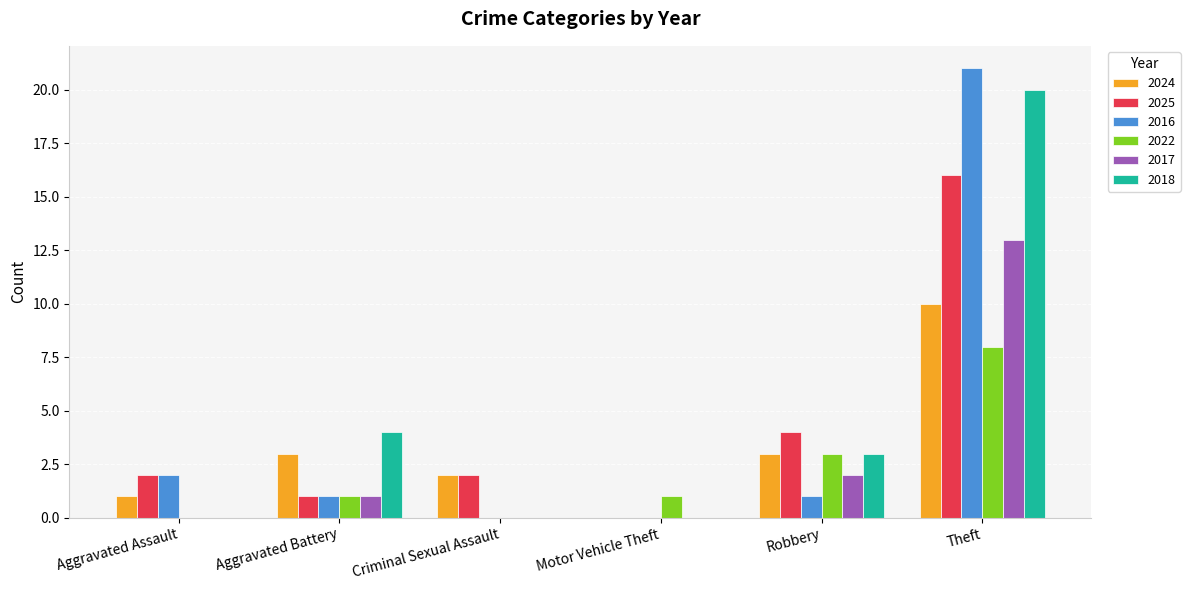

What is the highest value of the 2025 series?

16